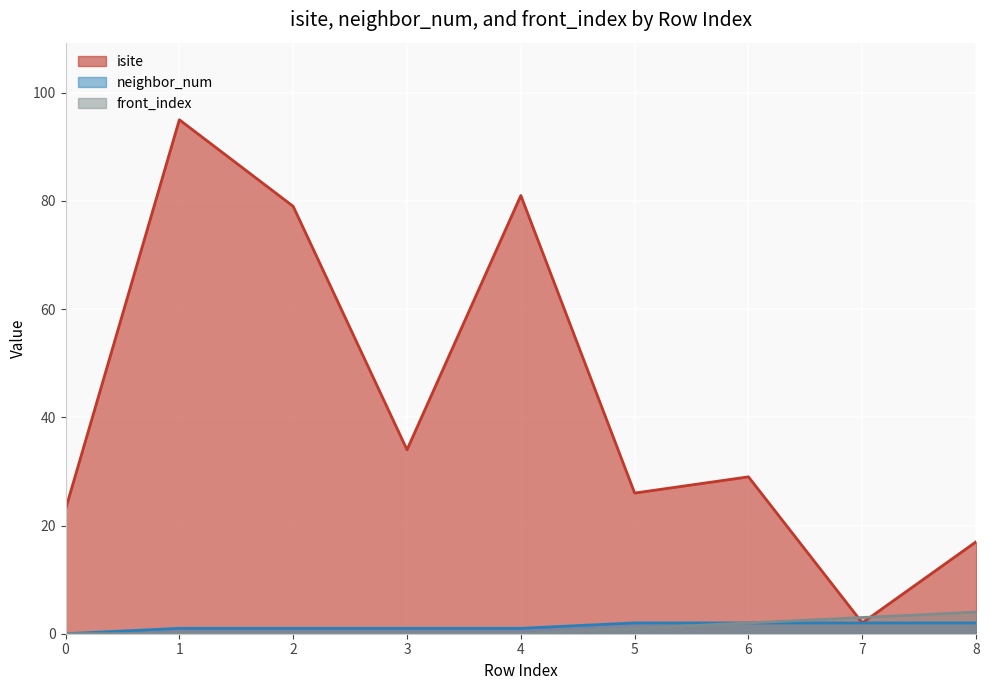

What is the difference between the second highest and minimum values in the isite series?

79